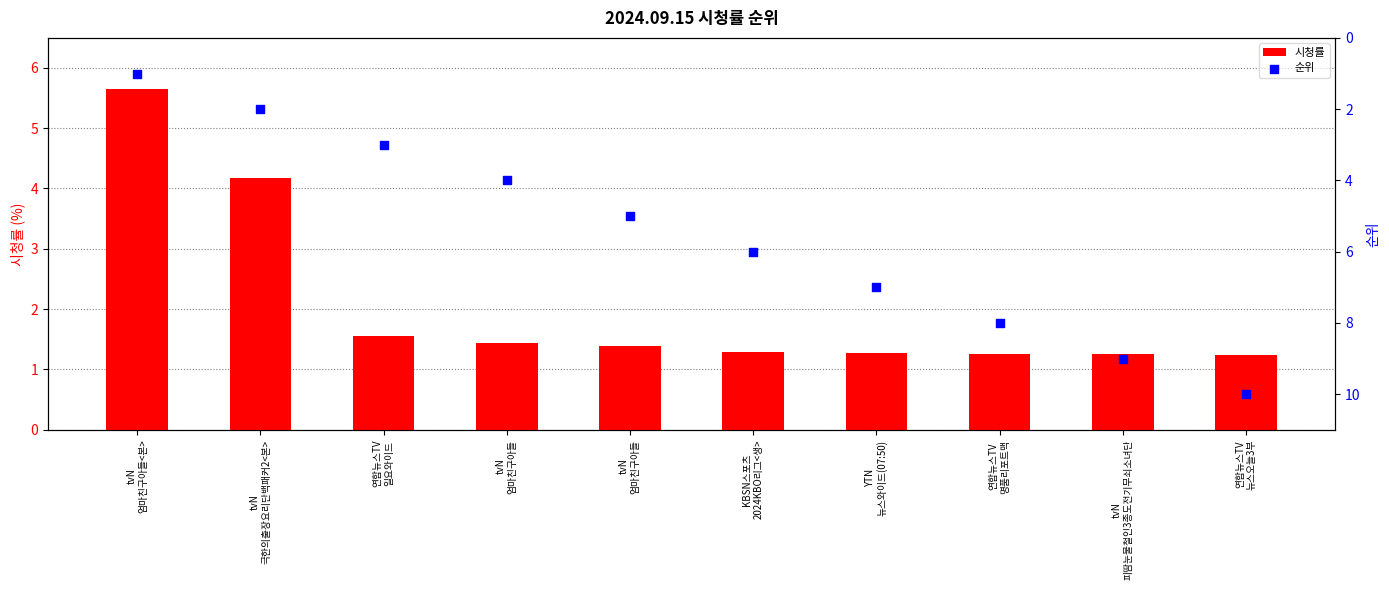

At which category is the sum across all series the highest?

연합뉴스TV
뉴스오늘3부